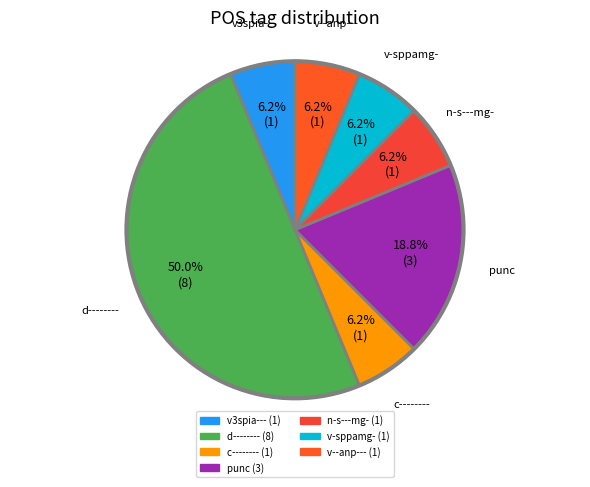

Count the number of slices in the pie.

7